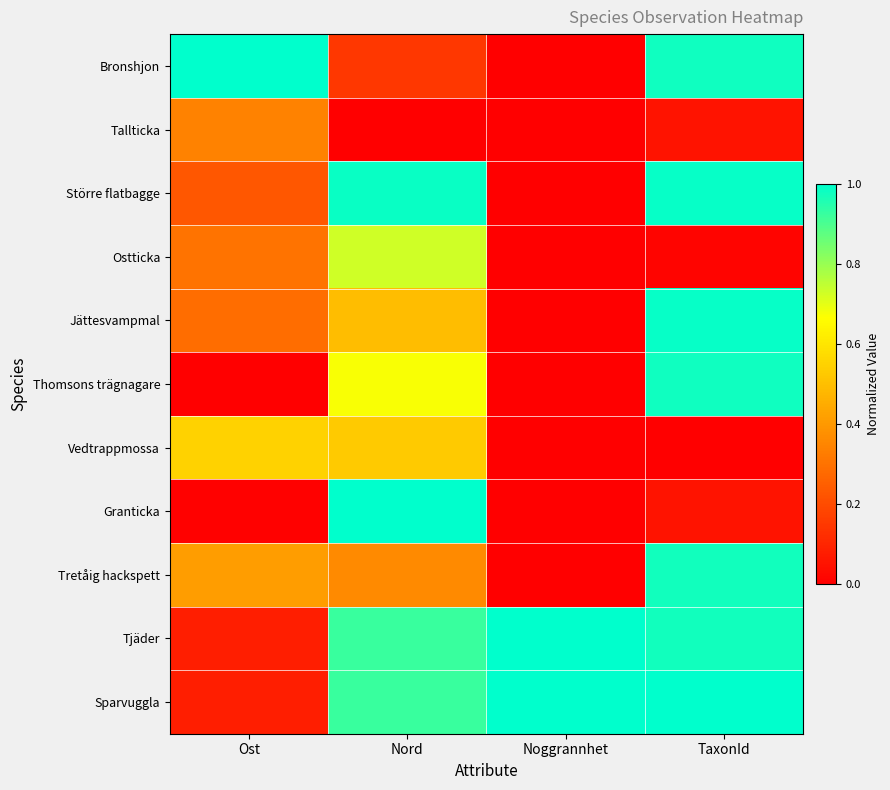

Which label corresponds to the smallest value in the chart?

Noggrannhet